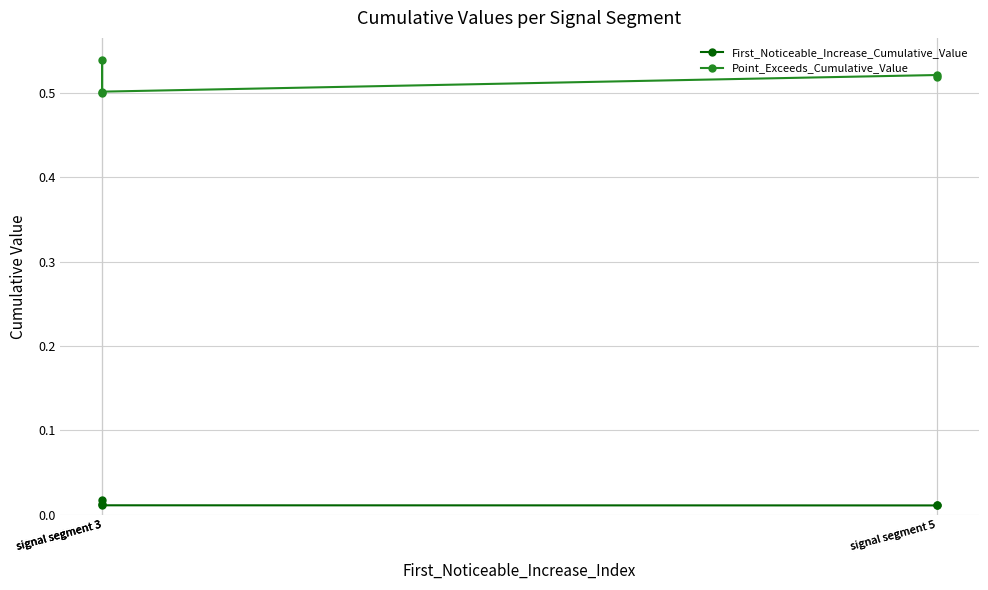

What is the total value across all series at signal segment 3?

0.5